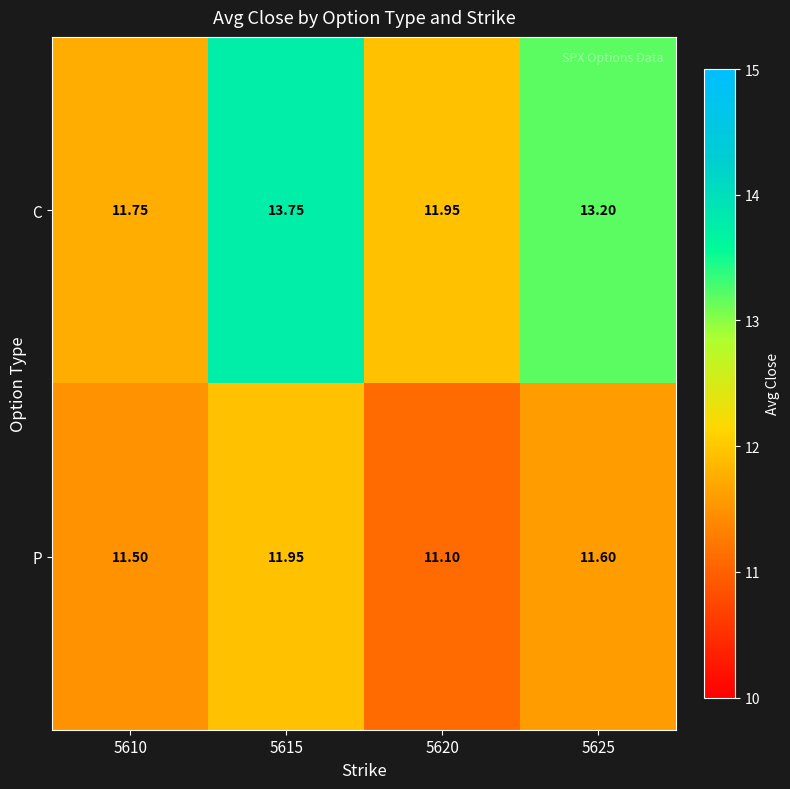

Which series has the largest total across all categories?

C